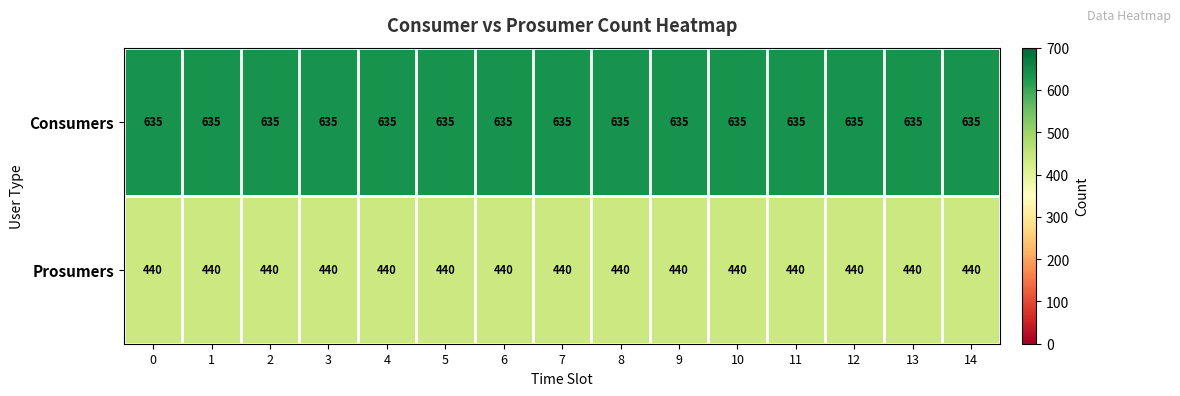

Rank the series at 11 from lowest to highest value.

Prosumers, Consumers